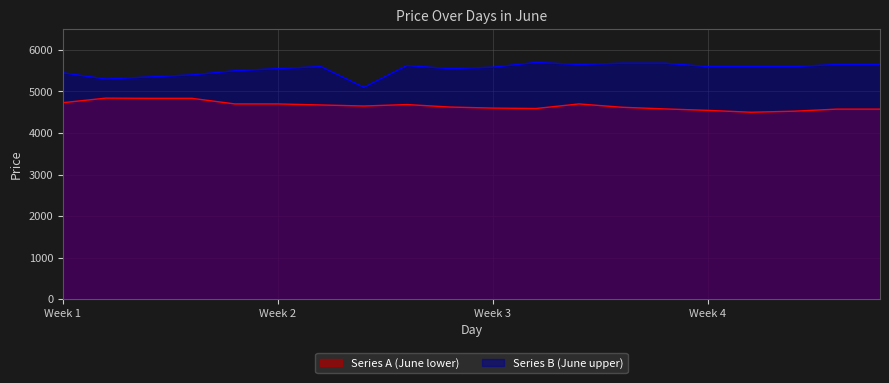

Is the value of Series B (June upper) at 18 greater than the value of Series A (June lower) at 9?

Yes